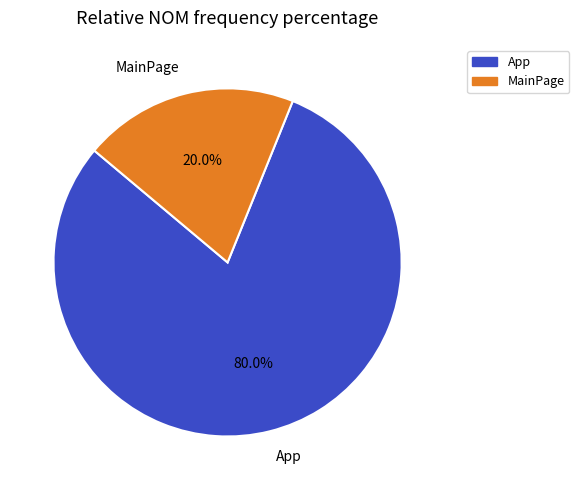

What is the total percentage of App and MainPage?

100.0%